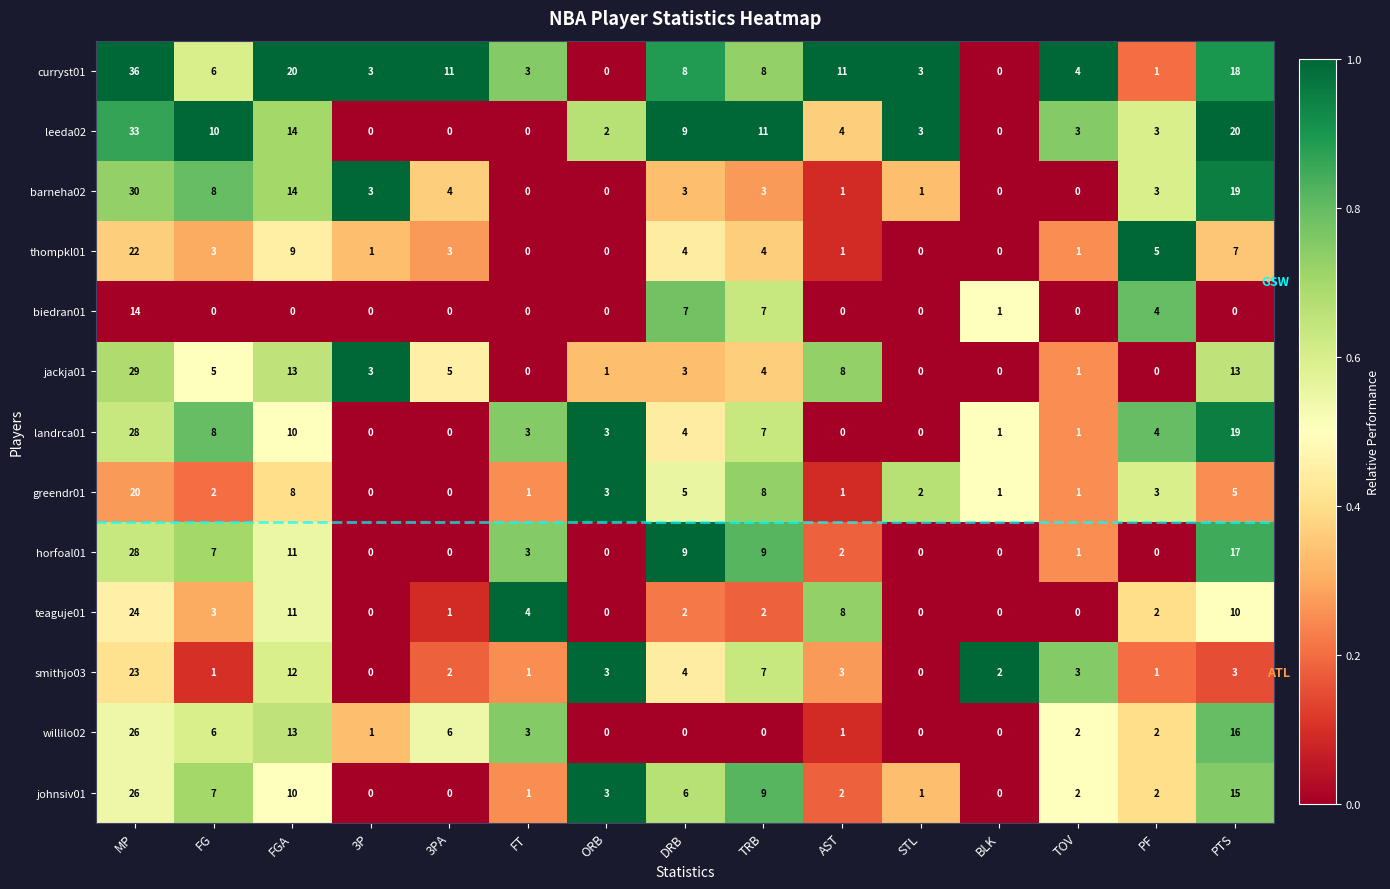

The leeda02 series shows 10 at FG. True or false?

True